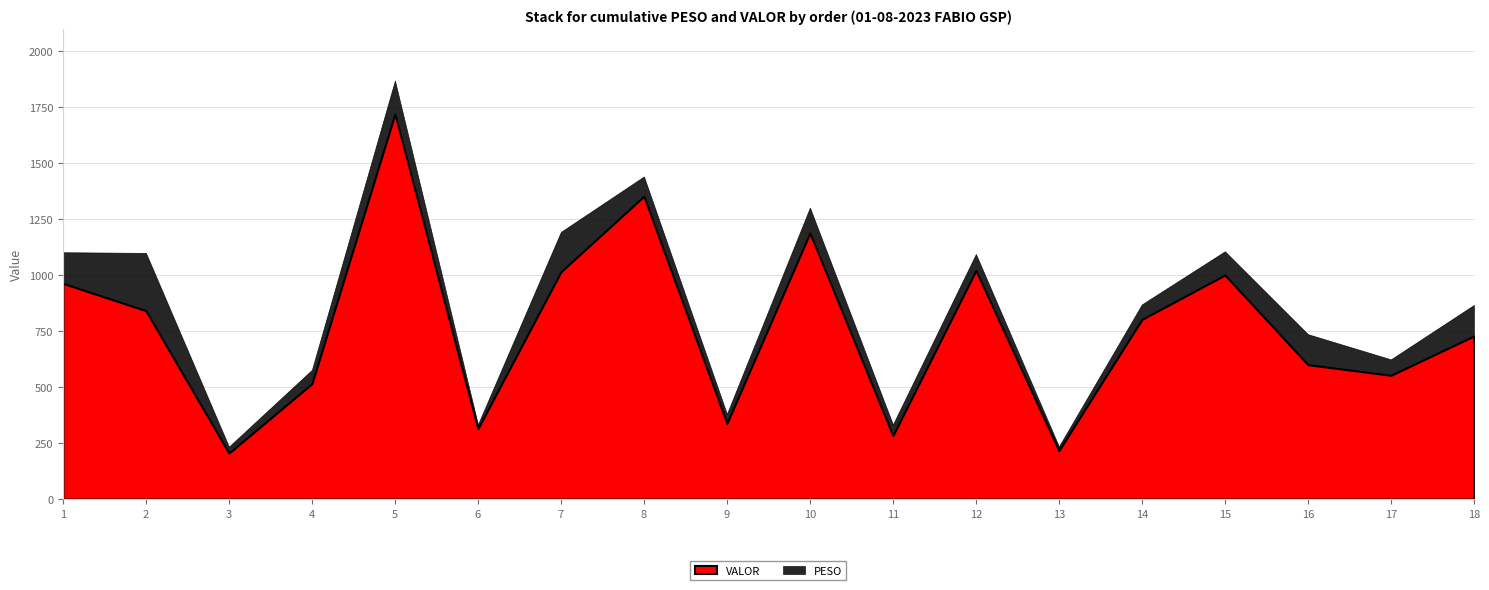

The value of VALOR at 14 is 1359.1. True or false?

False